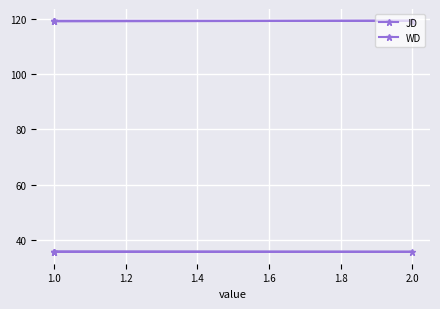

What is the smallest value displayed?

35.6